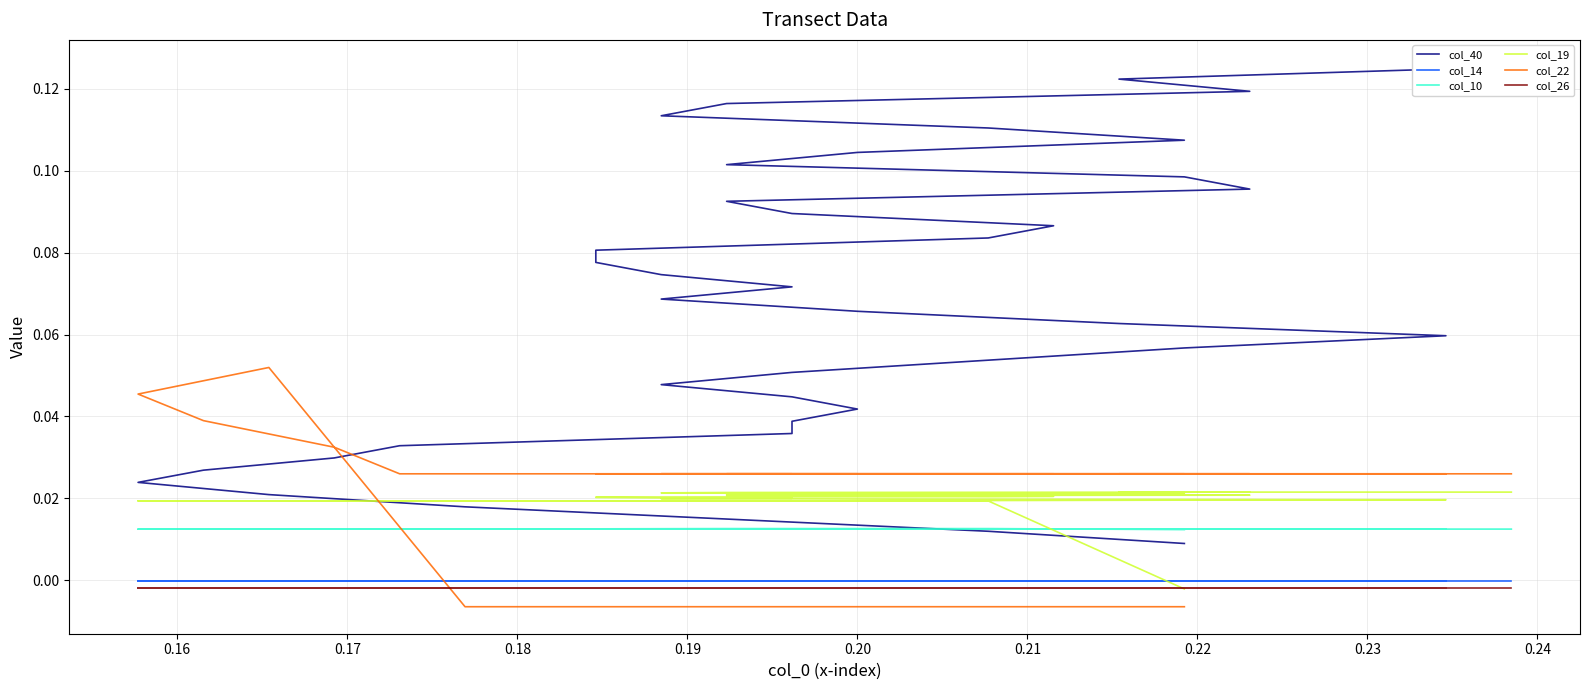

What position from the left is 0.21?

7